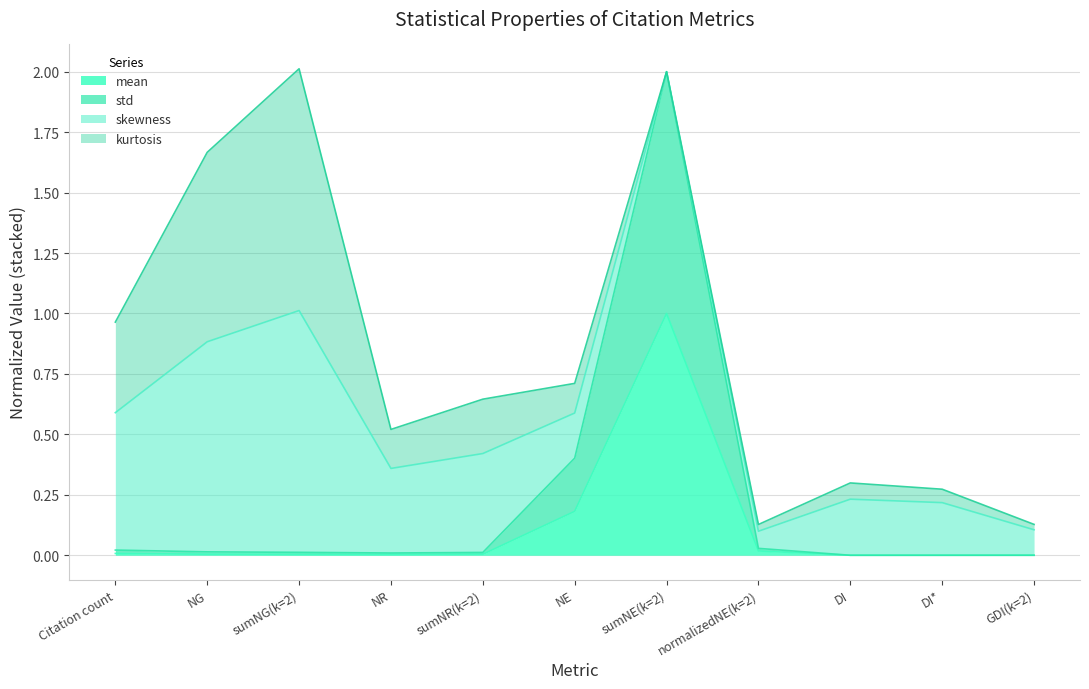

At which category does the chart reach its peak across all series?

sumNE(k=2)